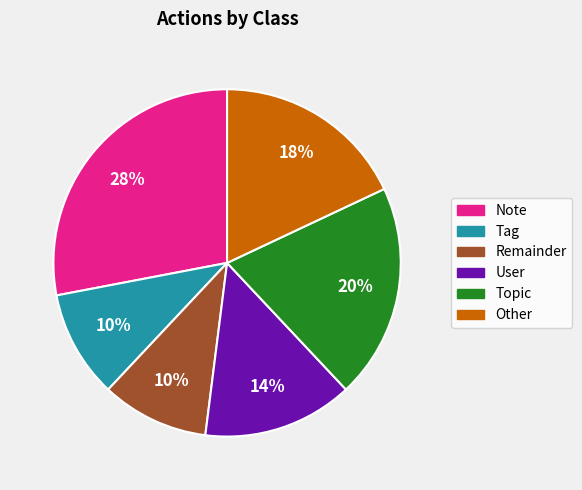

The Tag slice represents 1% of the pie. True or false?

False